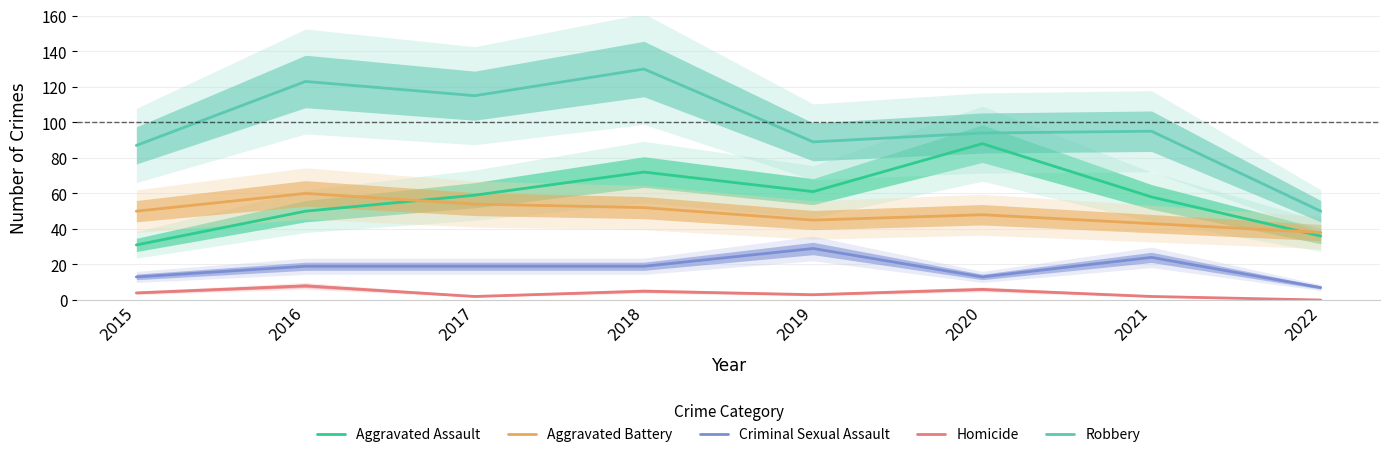

What is the sum of the Aggravated Battery values at 2017 and 2019?

99